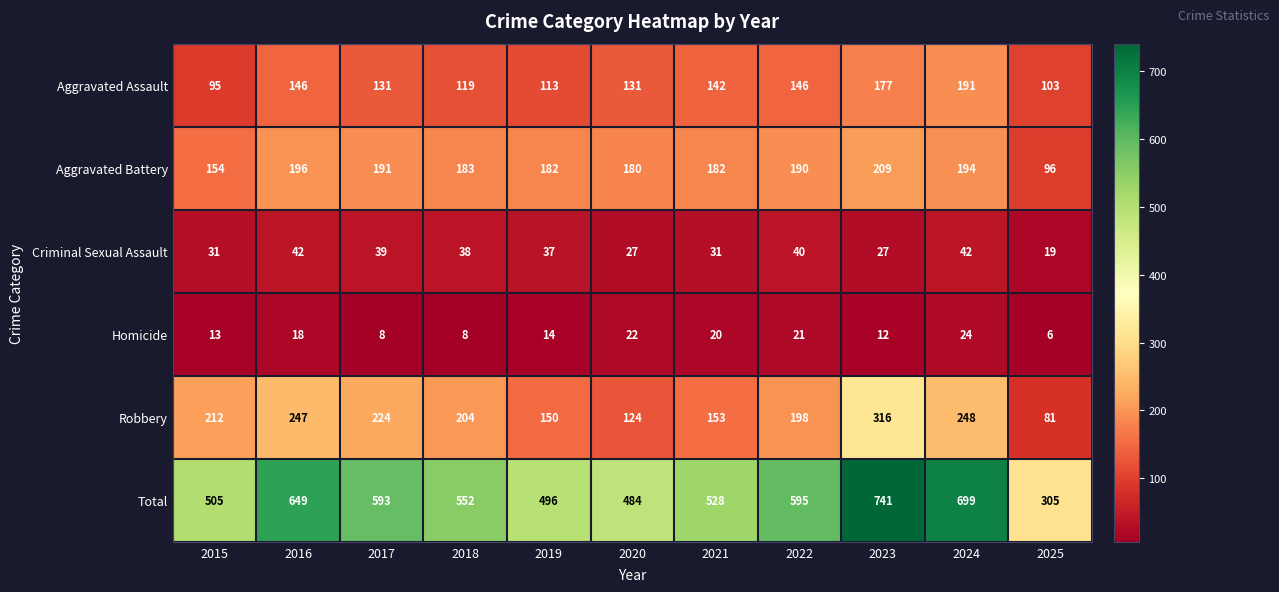

The Aggravated Battery series shows 191 at 2017. True or false?

True